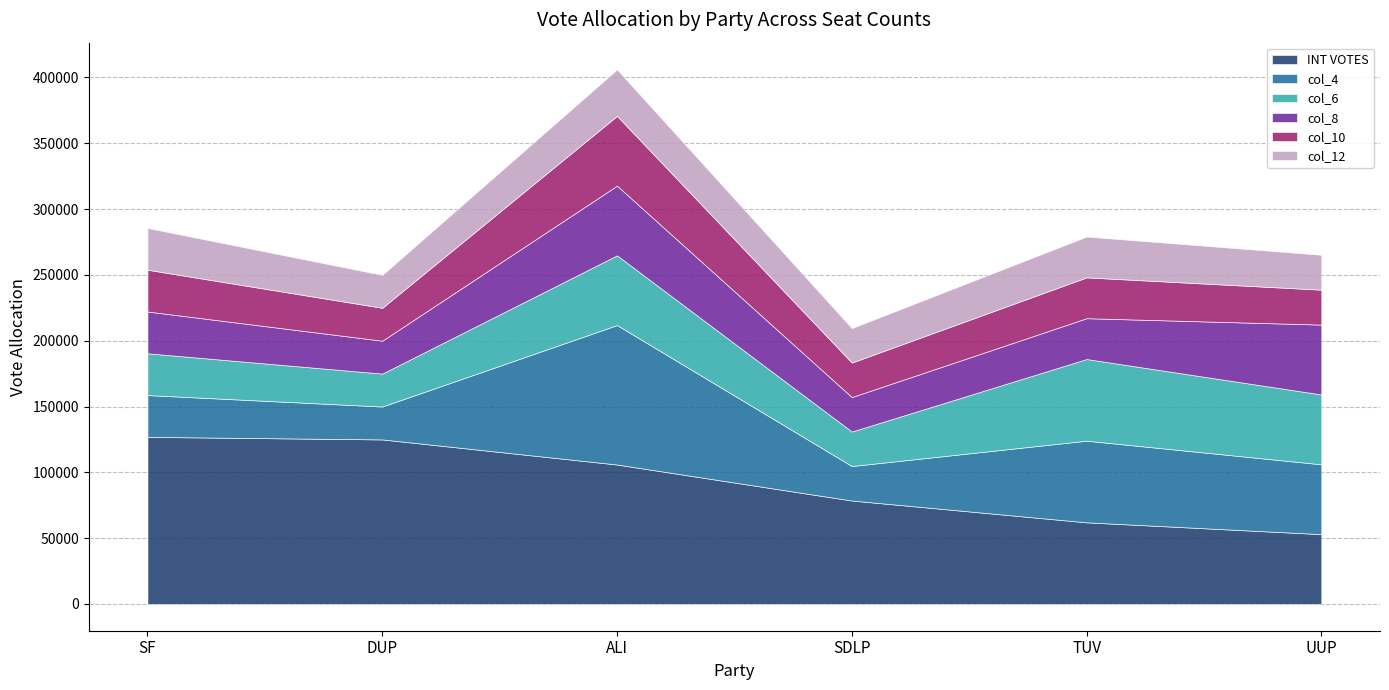

True or false: INT VOTES and col_4 cross at least once.

False